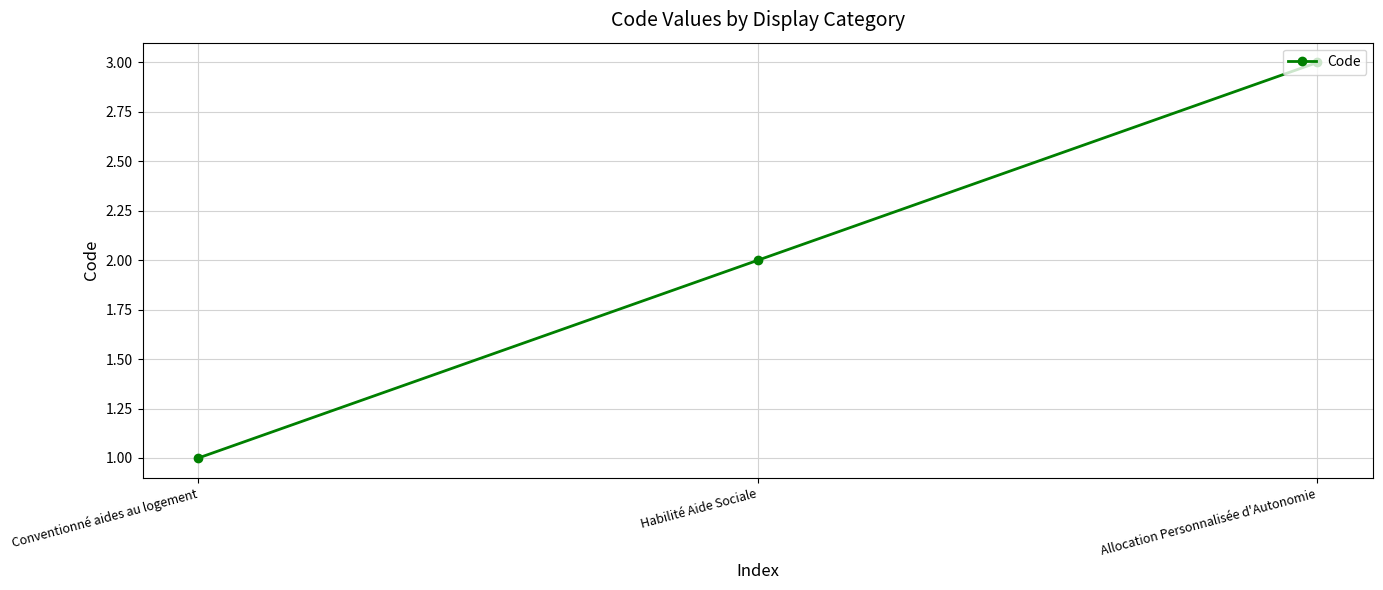

How many values are below 2?

1